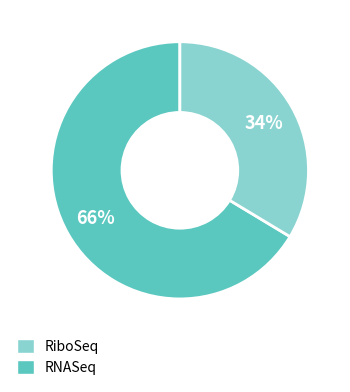

Is there any slice that represents more than half of the pie?

Yes